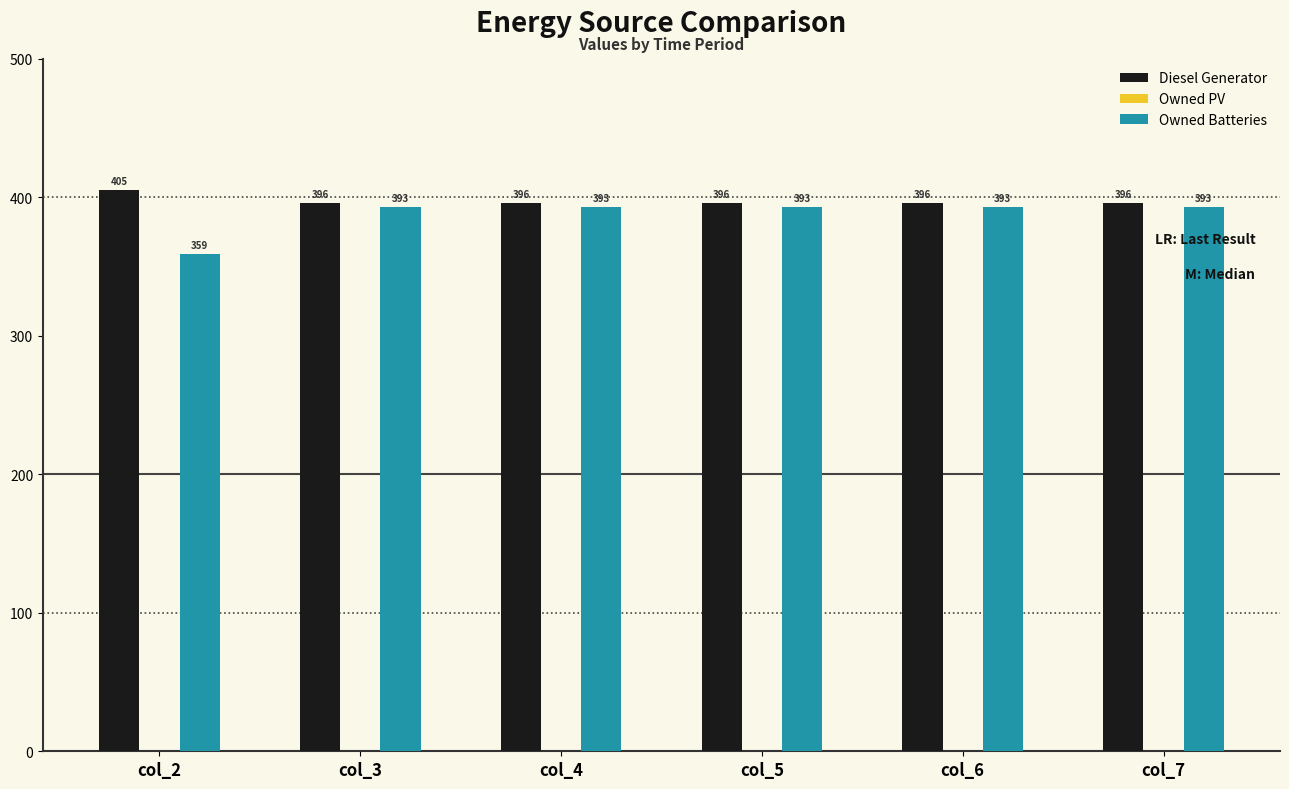

List the series in order of their overall mean, lowest first.

Owned Batteries, Diesel Generator